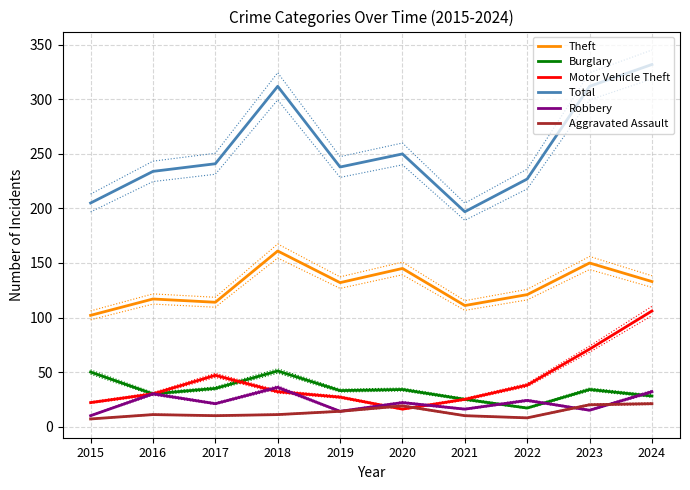

True or false: Theft has more than 2 interior local peaks.

True